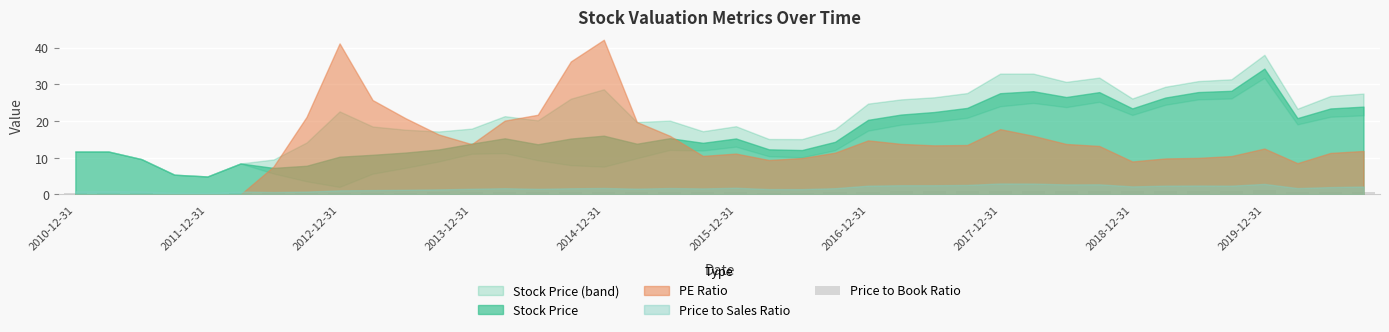

What is the greatest value displayed?

1.1